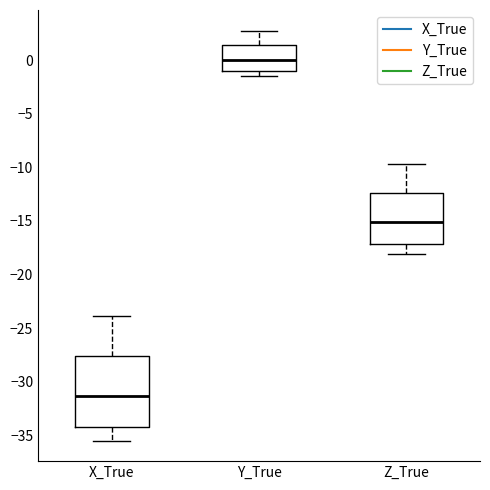

Reading left to right, transcribe this box plot: for each box, give where its median line is, the range the box spans, and where its two whiskers end, as read against the y-axis. The values are not printed on the chart, so give them approximately, as read against the axis.

X_True: median -31.5, box -34.0 to -27.5, whiskers -35.5 to -24.0
Y_True: median 0.0, box -1.0 to 1.5, whiskers -1.5 to 2.5
Z_True: median -15.0, box -17.0 to -12.5, whiskers -18.0 to -9.5